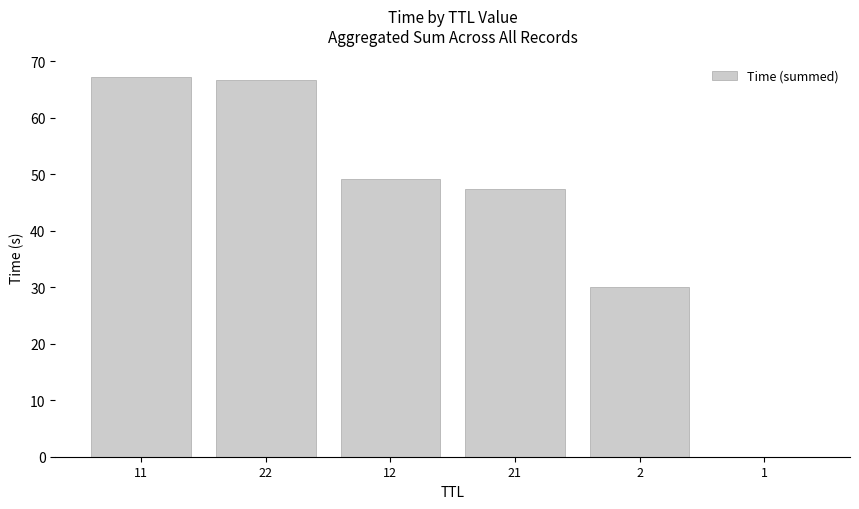

Which has a higher value, 1 or 22?

22